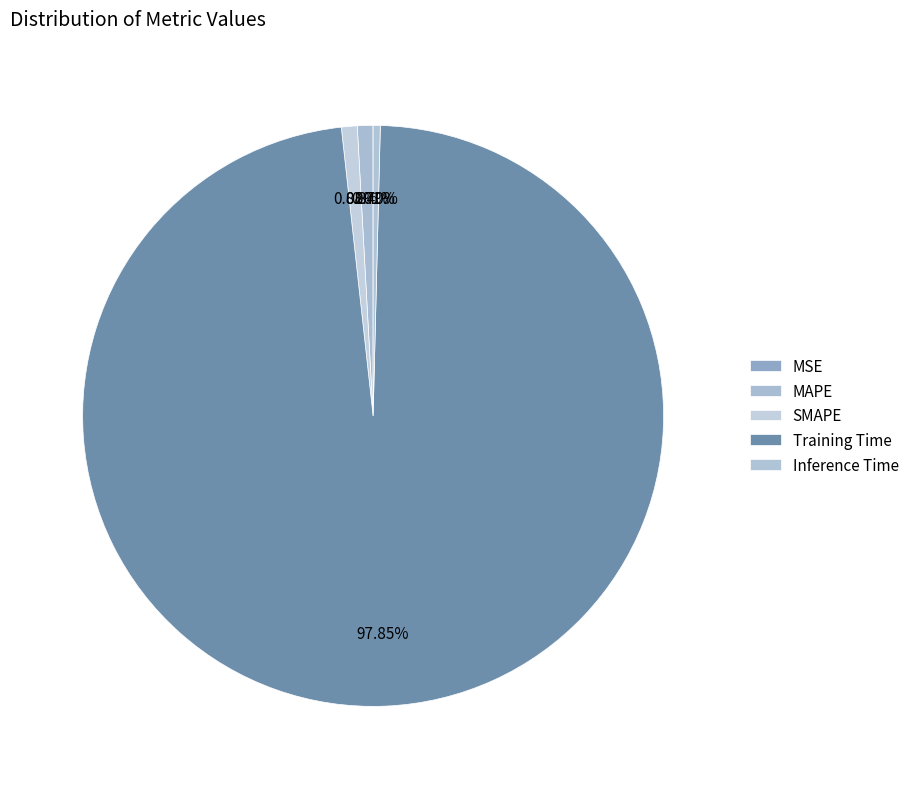

Rank the categories by value from highest to lowest.

Training Time, SMAPE, MAPE, Inference Time, MSE